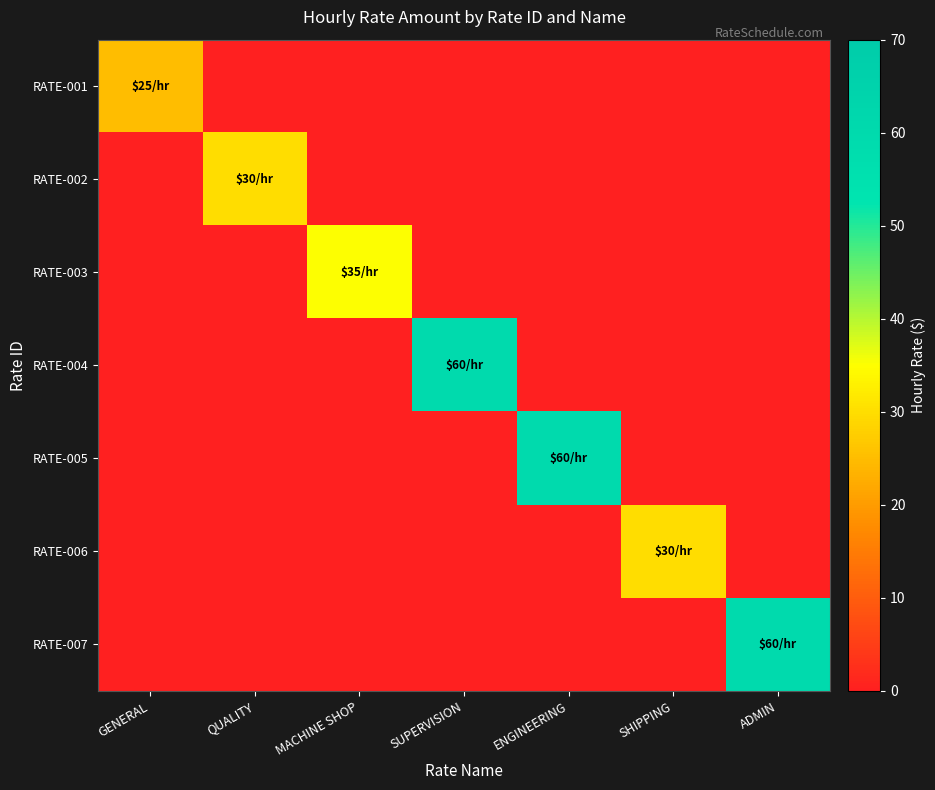

At which category is the sum across all series the highest?

SUPERVISION